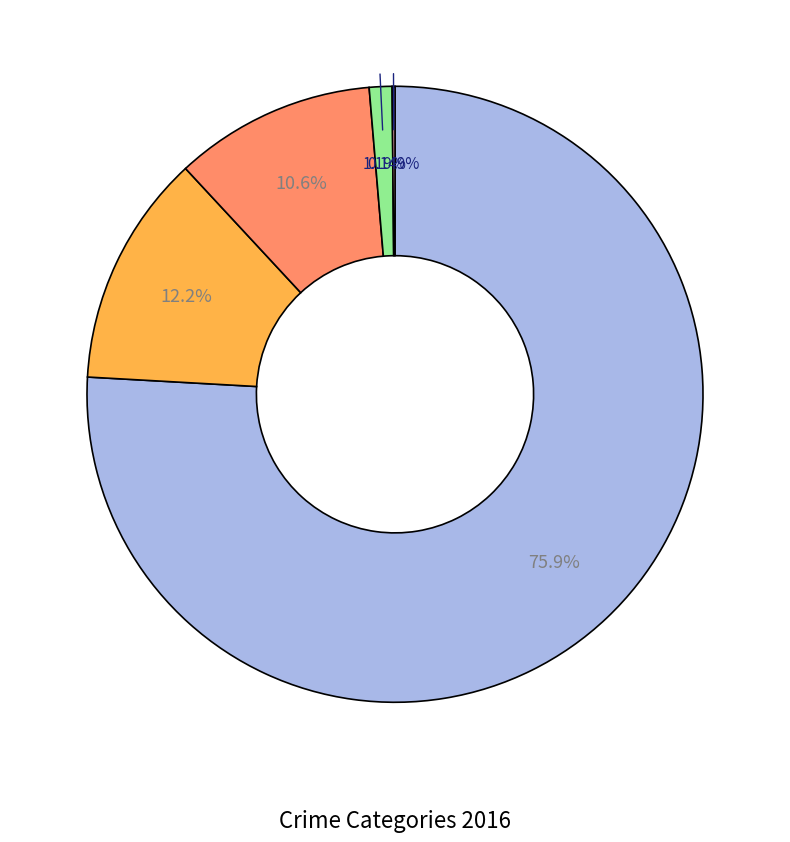

Does any single category account for the majority?

Yes